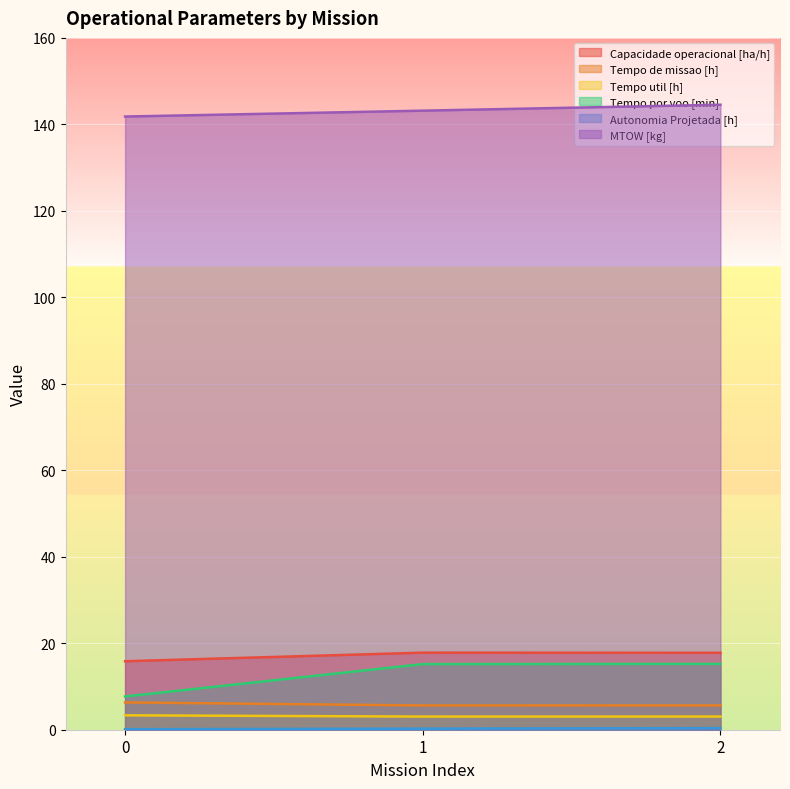

Reading left to right, extract all data points from this chart.

Capacidade operacional [ha/h]: 15.8	17.8	17.8
Tempo de missao [h]: 6.3	5.6	5.6
Tempo util [h]: 3.3	3.0	3.0
Tempo por voo [min]: 7.7	15.2	15.2
Autonomia Projetada [h]: 0.1	0.2	0.4
MTOW [kg]: 141.8	143.2	144.5